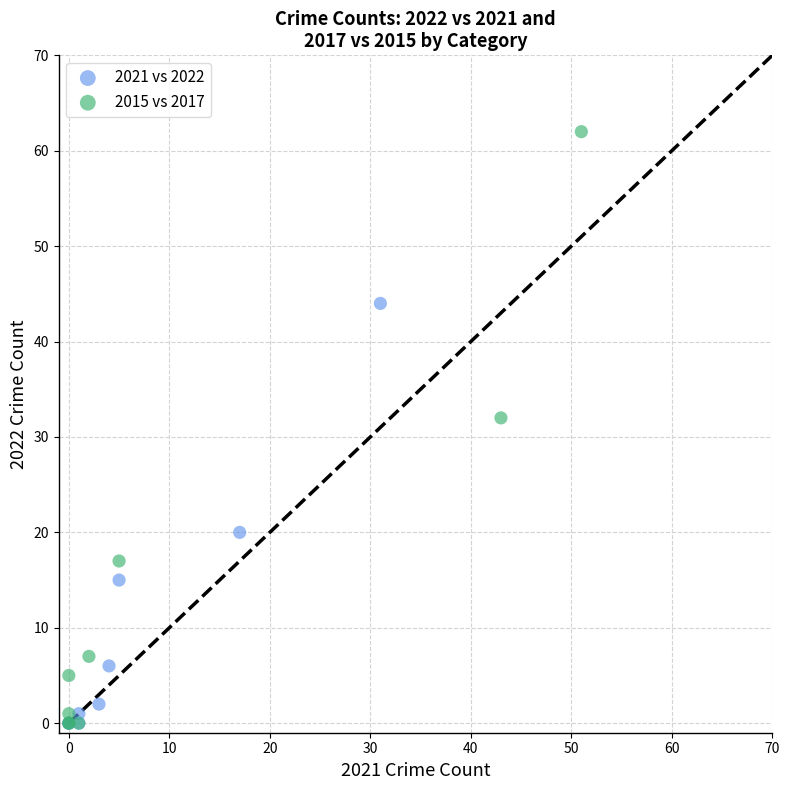

Which series reaches the maximum Y coordinate?

2015 vs 2017